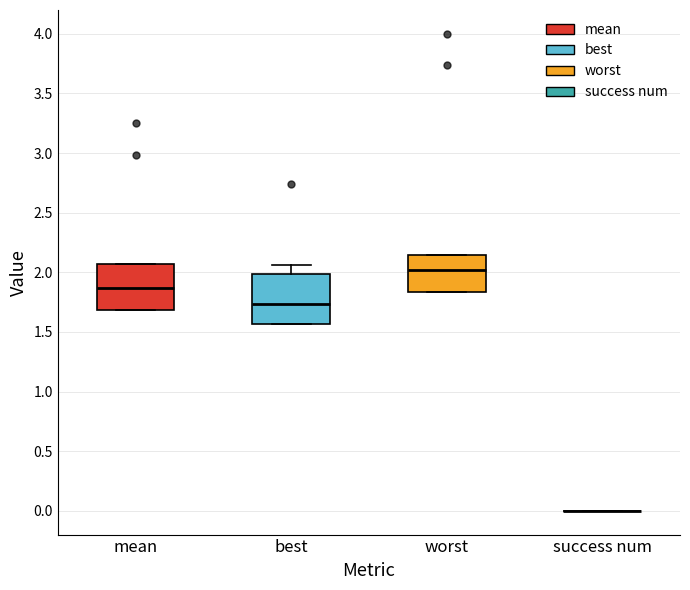

Reading left to right, transcribe this box plot: for each box, give where its median line is, the range the box spans, and where its two whiskers end, as read against the y-axis. The values are not printed on the chart, so give them approximately, as read against the axis.

mean: median 1.85, box 1.70 to 2.05, whiskers 1.70 to 2.05
best: median 1.75, box 1.55 to 2.00, whiskers 1.55 to 2.05
worst: median 2.00, box 1.85 to 2.15, whiskers 1.85 to 2.15
success num: box collapsed to a line at 0.00, whiskers 0.00 to 0.00